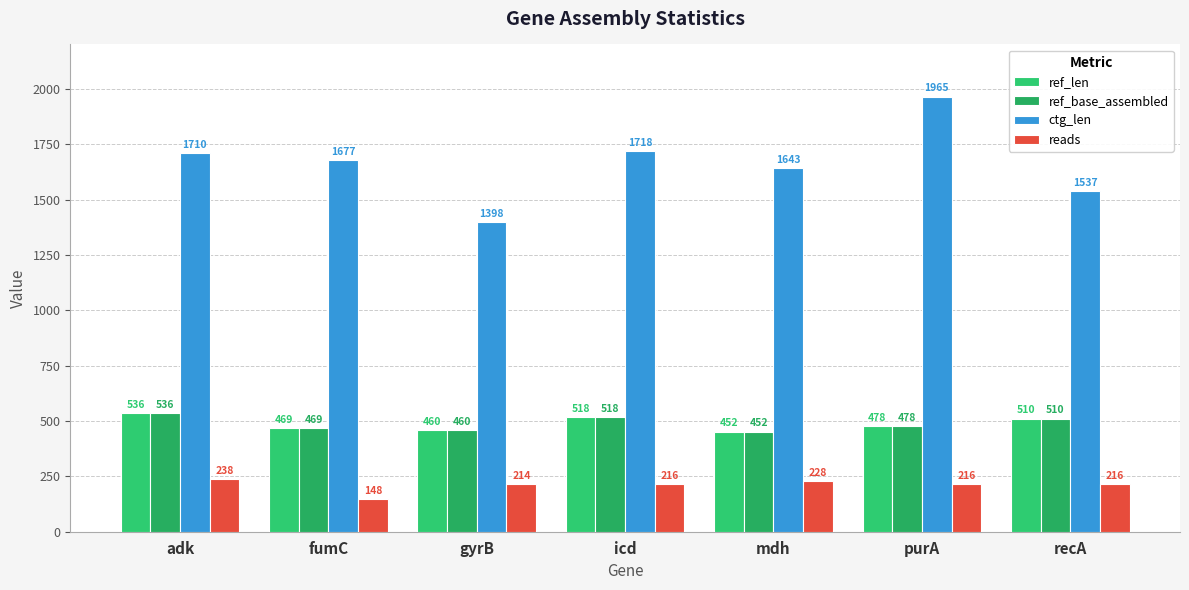

Read the ctg_len value at icd, to the nearest 10.

1720